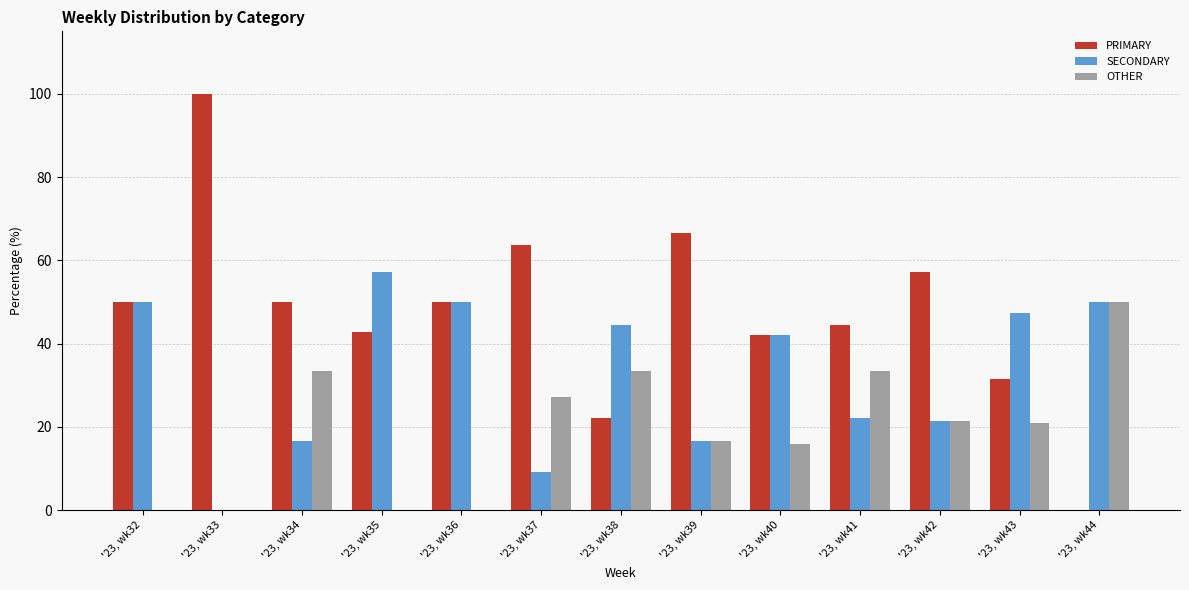

What is the sum of the OTHER values at '23, wk34 and '23, wk32?

33.3